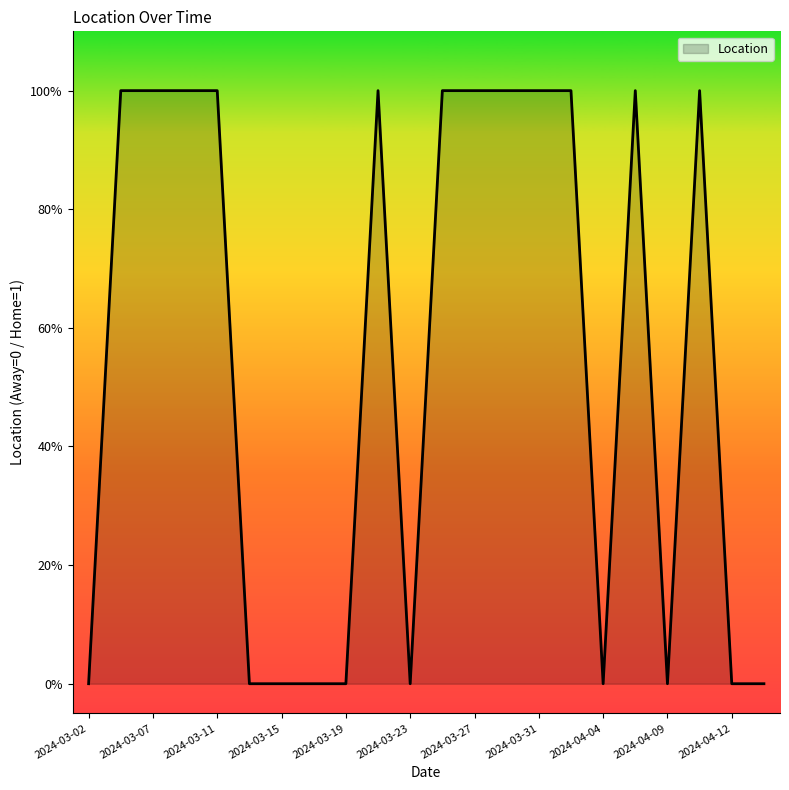

Rank the categories by value from highest to lowest.

2024-03-05, 2024-03-07, 2024-03-09, 2024-03-11, 2024-03-21, 2024-03-25, 2024-03-27, 2024-03-29, 2024-03-31, 2024-04-02, 2024-04-06, 2024-04-10, 2024-03-02, 2024-03-13, 2024-03-15, 2024-03-17, 2024-03-19, 2024-03-23, 2024-04-04, 2024-04-09, 2024-04-12, 2024-04-14